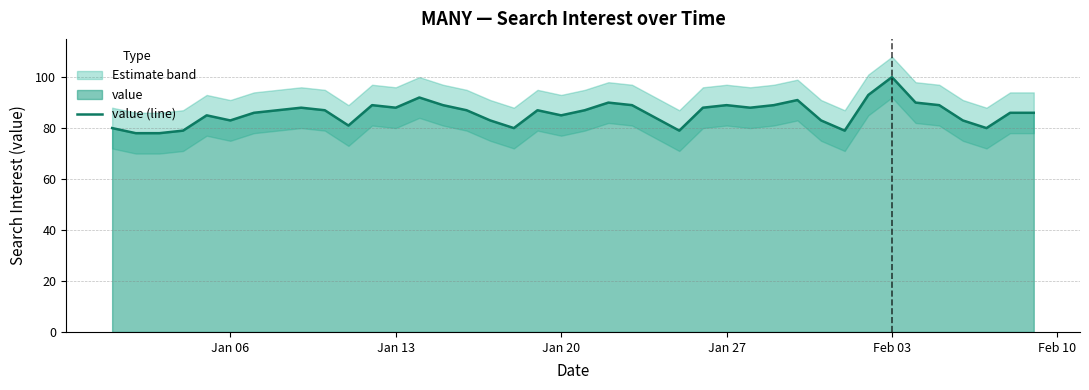

What is the greatest value displayed?

100